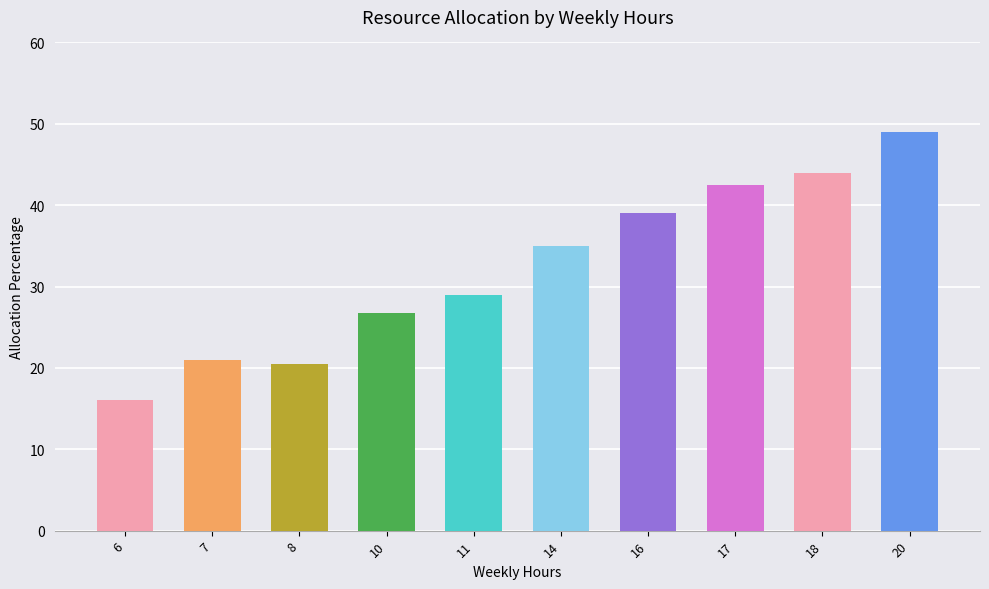

What is the smallest value displayed?

16.0